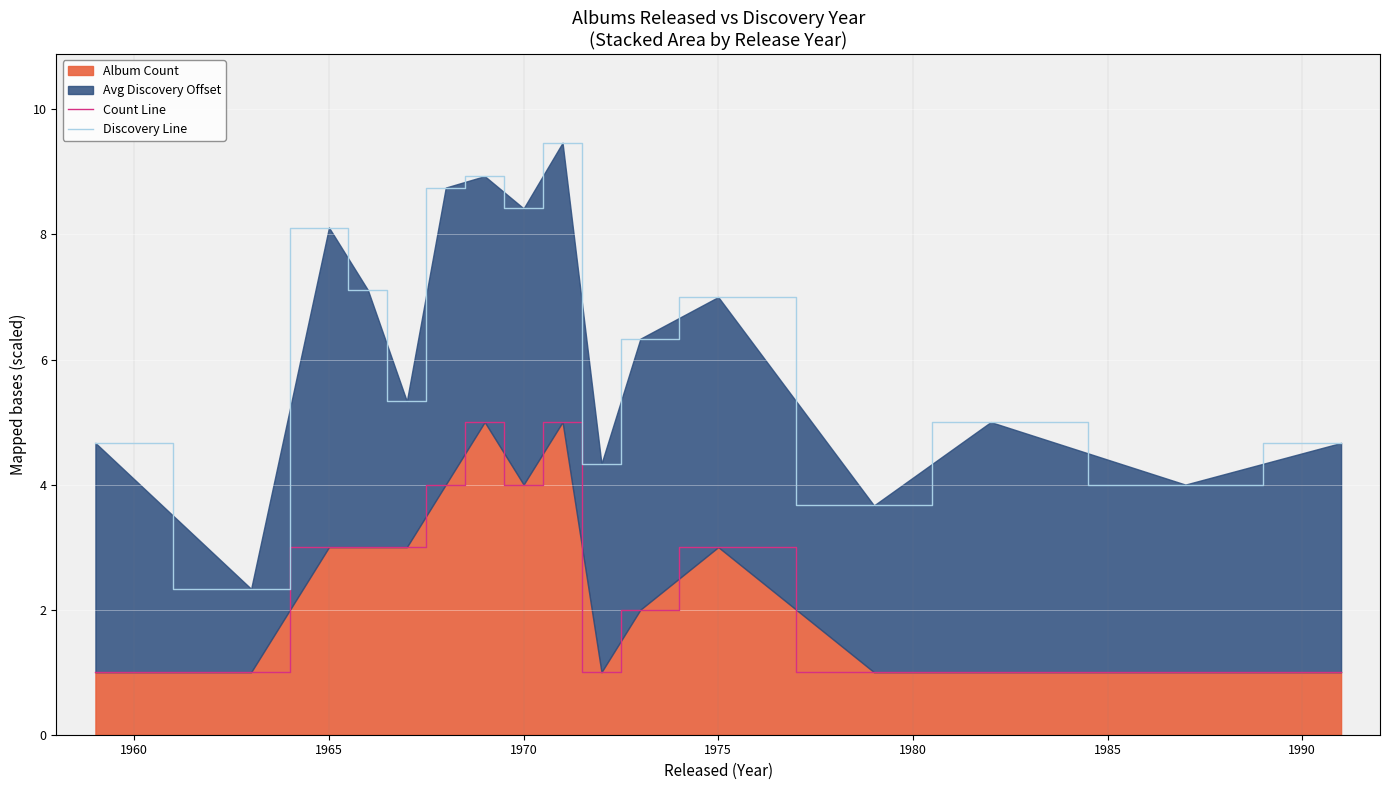

True or false: Discovery Line and Count Line intersect in this chart.

False